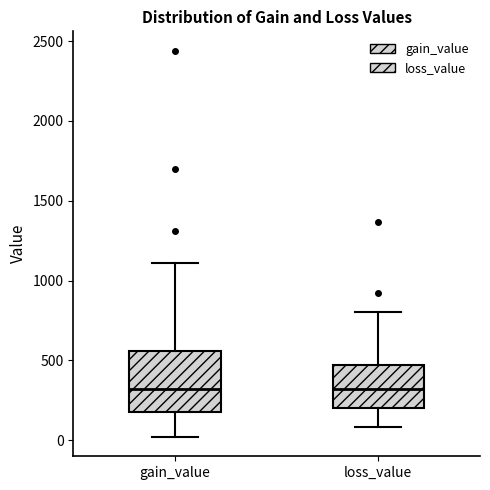

Reading left to right, transcribe this box plot: for each box, give where its median line is, the range the box spans, and where its two whiskers end, as read against the y-axis. The values are not printed on the chart, so give them approximately, as read against the axis.

gain_value: median 300, box 200 to 550, whiskers 0 to 1100
loss_value: median 300, box 200 to 450, whiskers 100 to 800